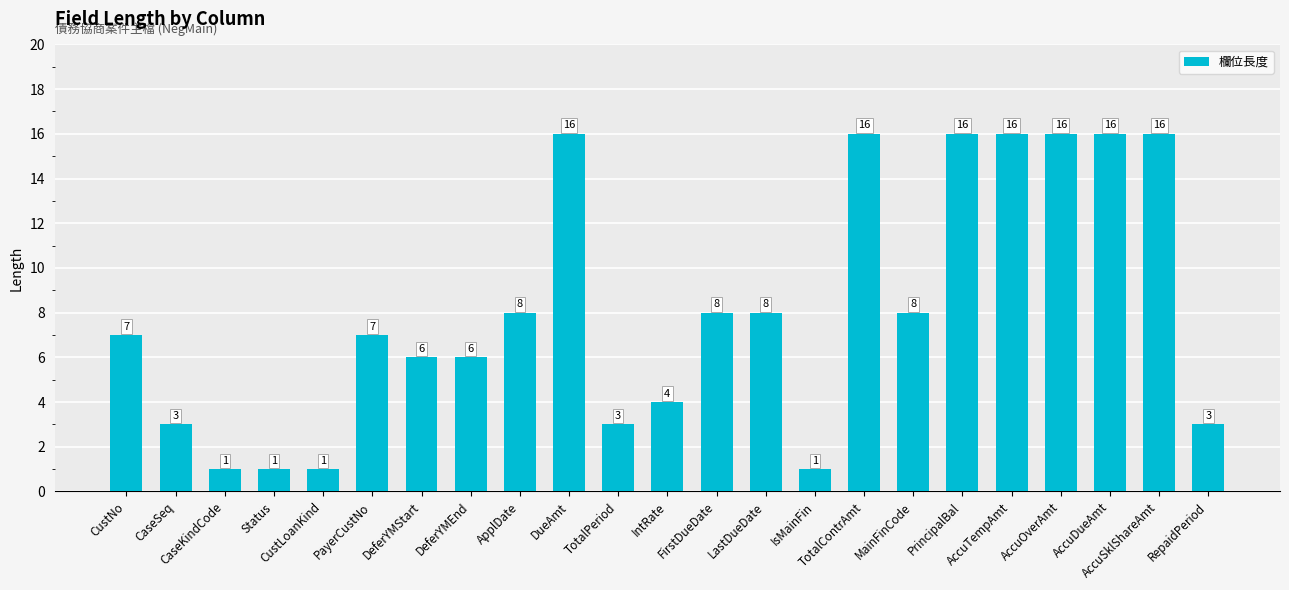

What is the value of the 16th bar from the left?

16